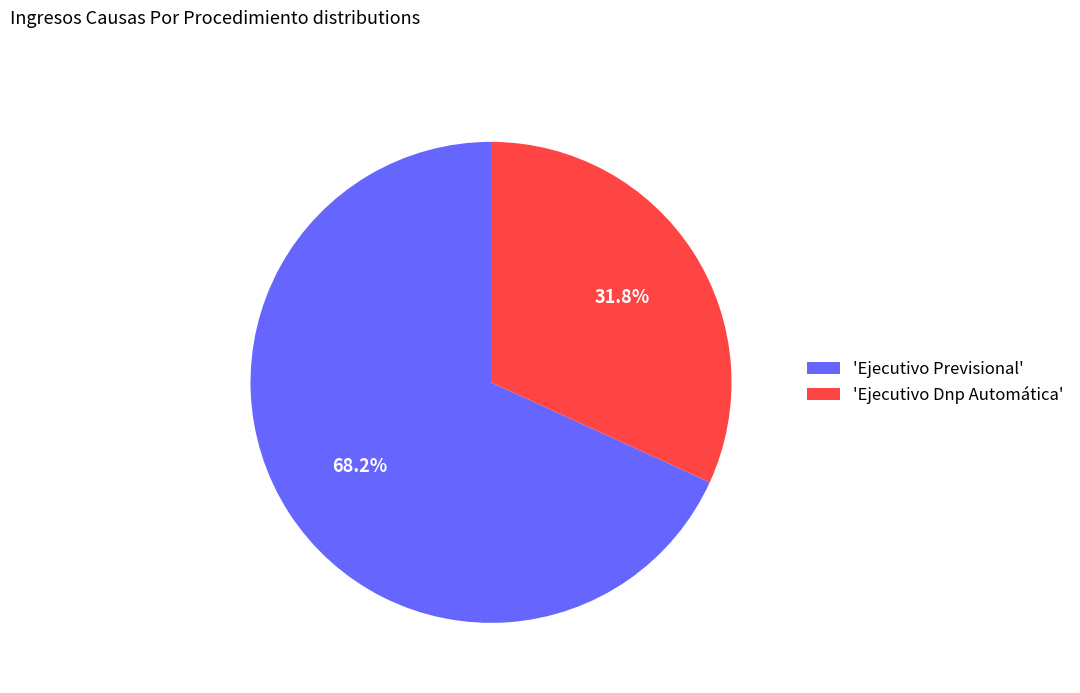

To the nearest percent, what is the difference between the largest and smallest slice percentages?

36%